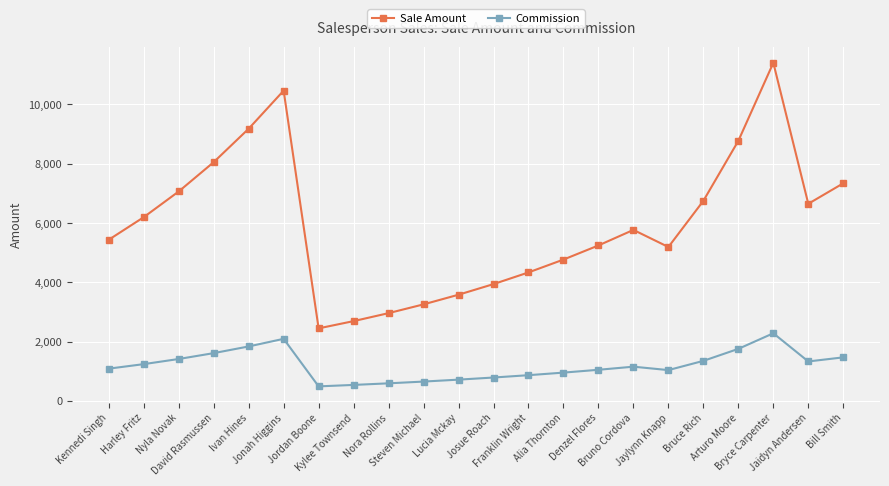

Is the value of Sale Amount at Bruce Rich greater than the value of Commission at Jaidyn Andersen?

Yes